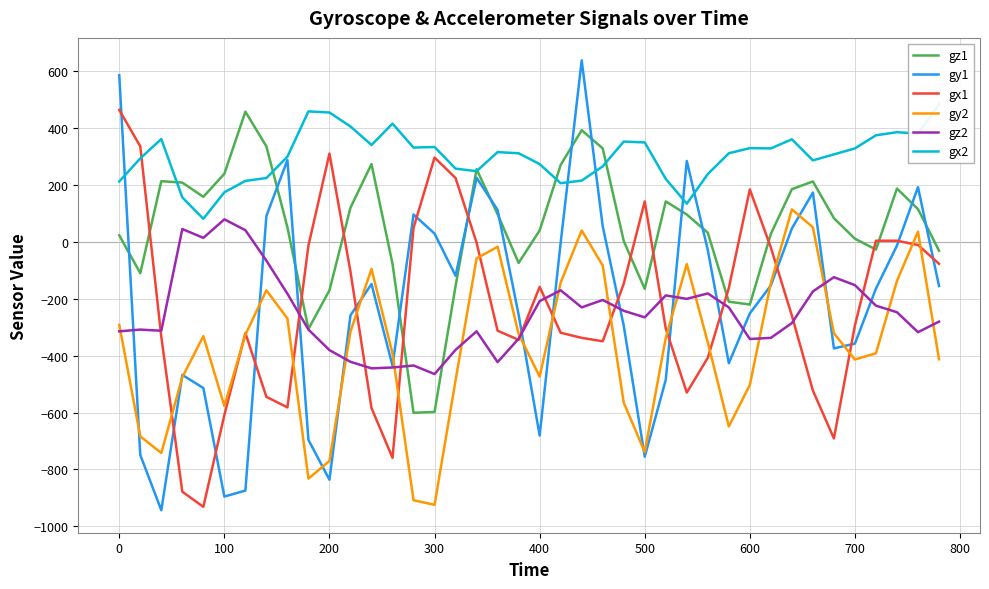

What is the lowest value of the gx1 series?

-931